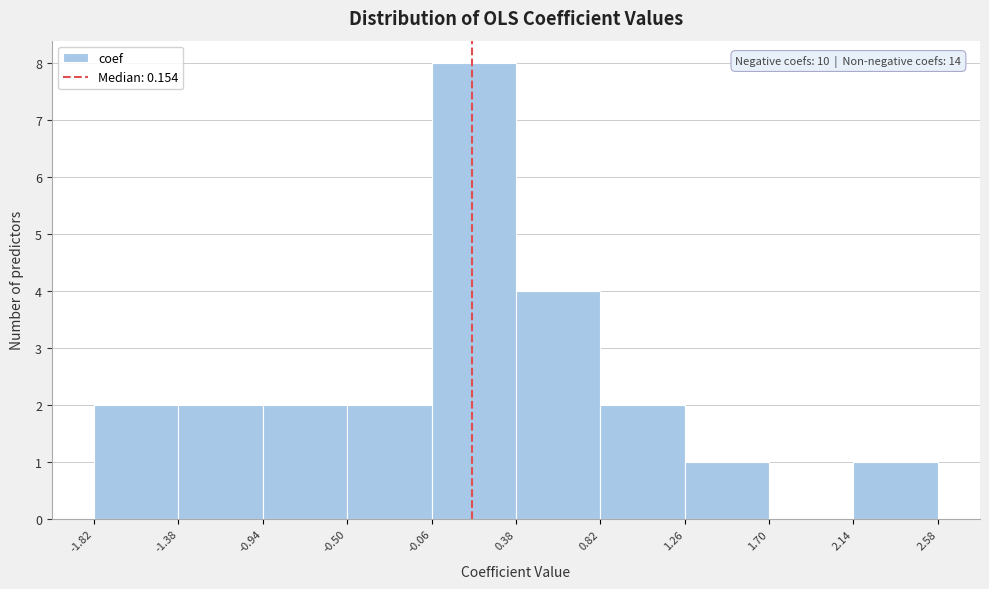

Which range on the x-axis has the tallest bar?

-0.06 to 0.38